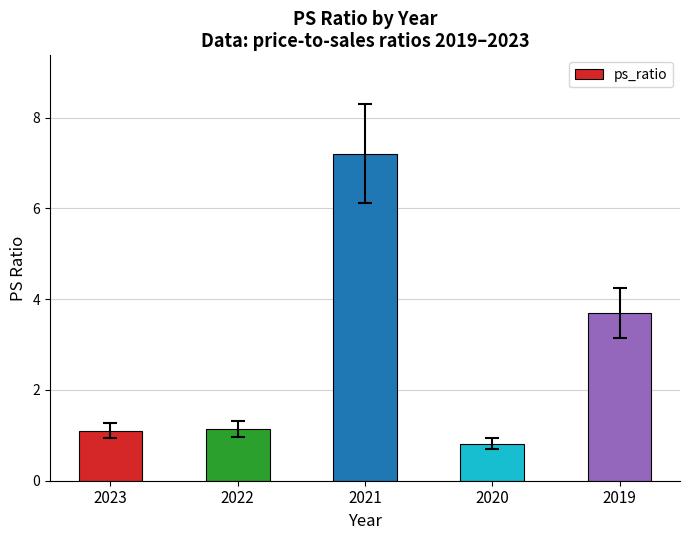

Read the value at 2019.

3.7